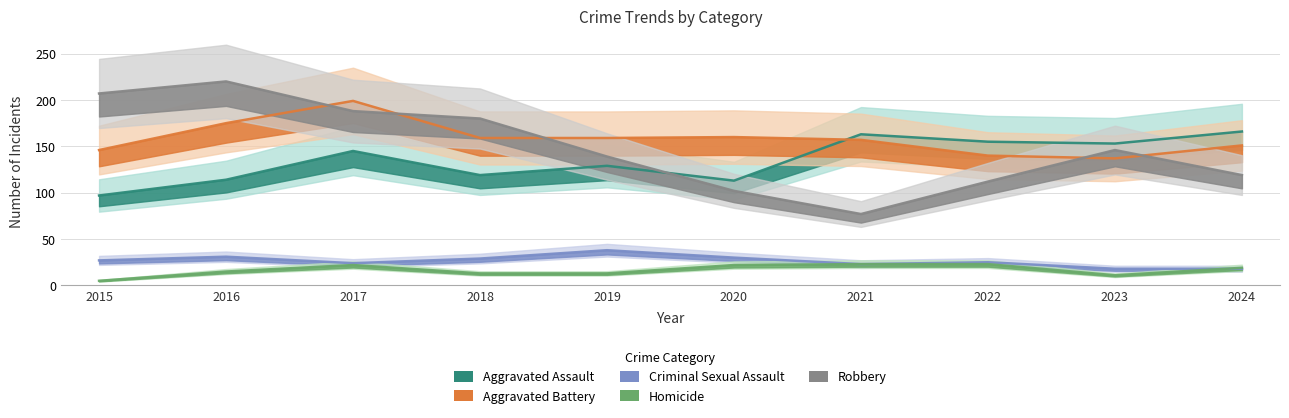

What is the difference between the maximum and minimum values in the Aggravated Assault series?

69